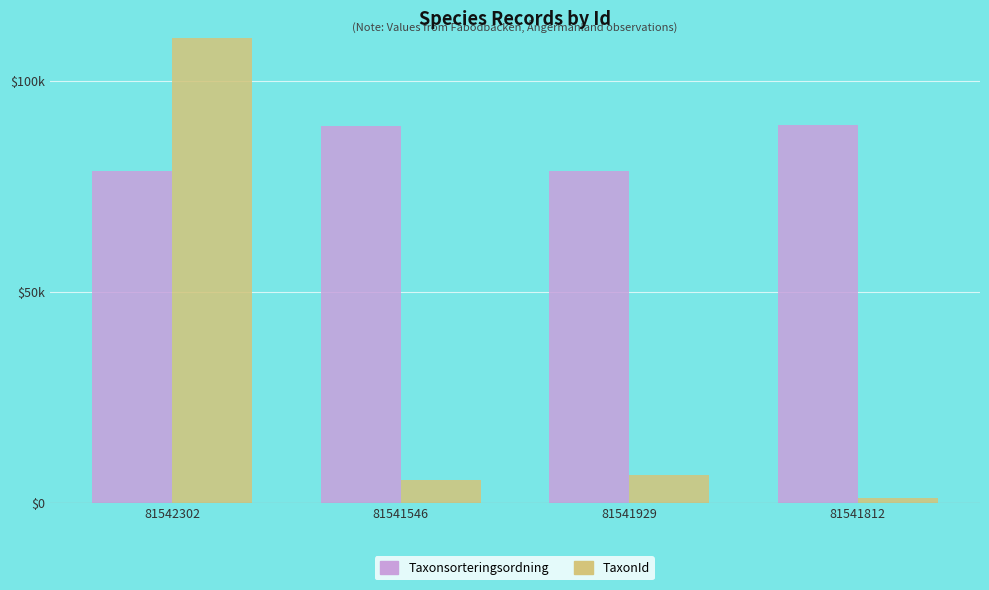

Where does the Taxonsorteringsordning series first go above 89356?

81541812